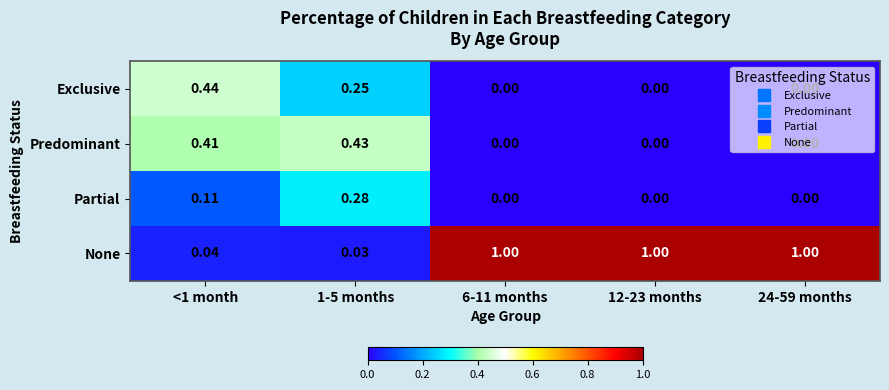

How many categories are shown in the chart?

5